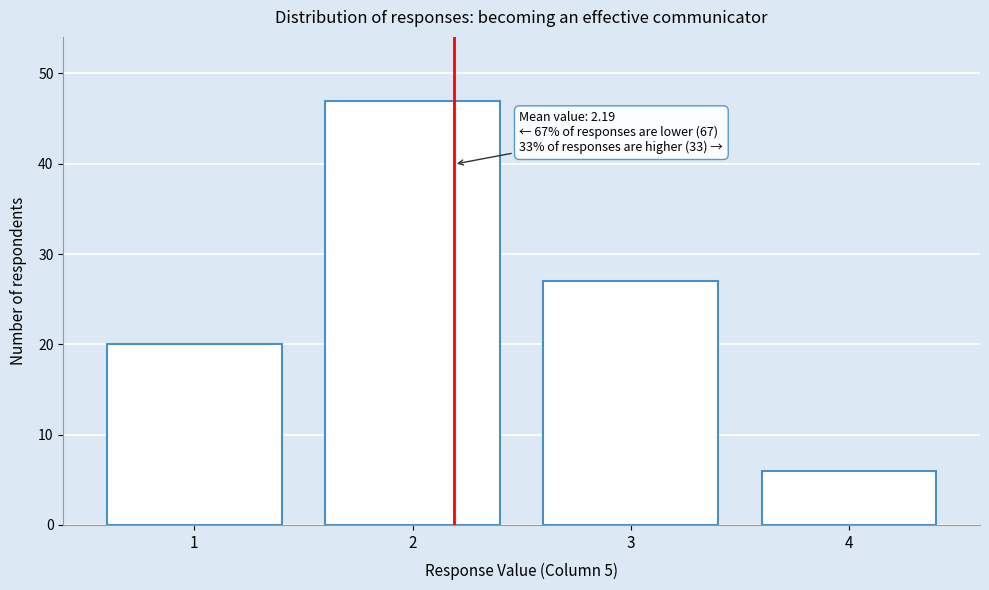

Over which range of the x-axis is the bar tallest?

1.5 to 2.5